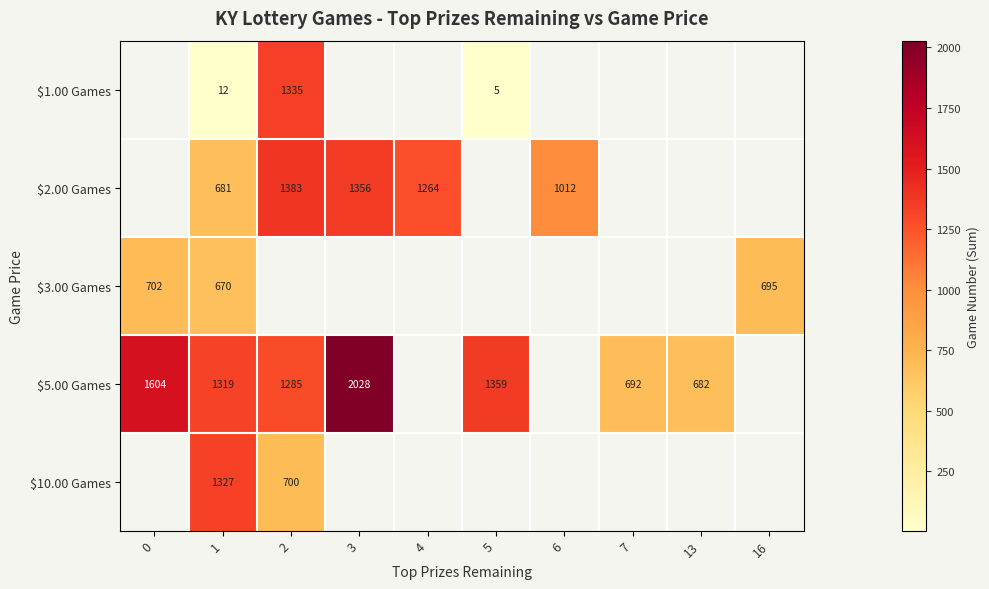

What is the total value across all series at 1?

4009